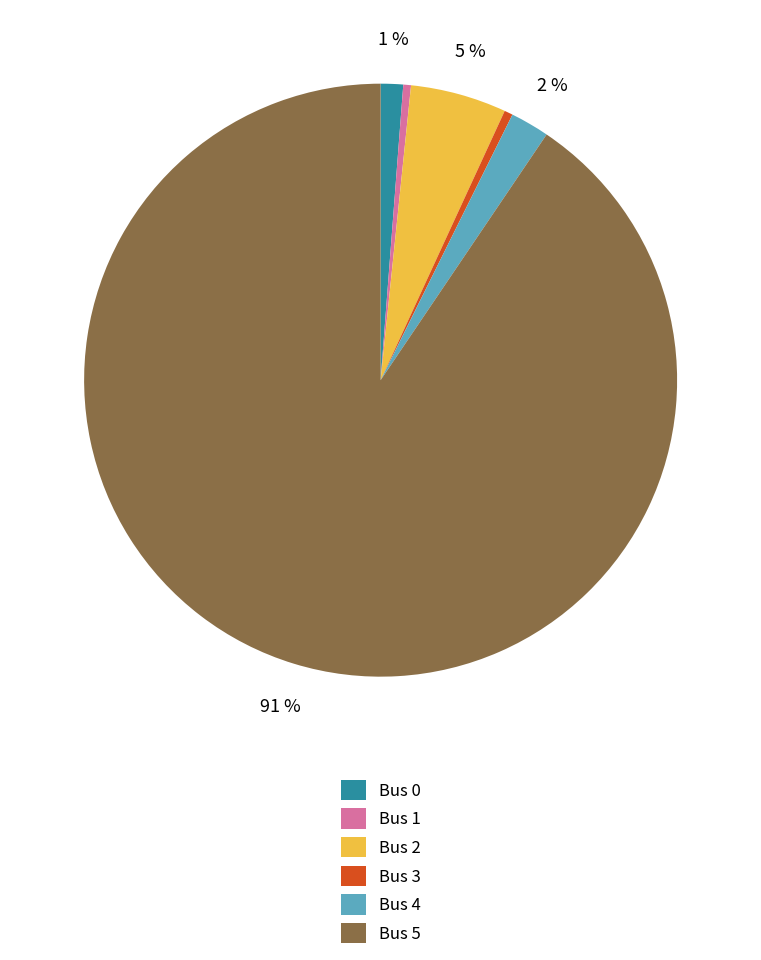

How many segments does this pie chart have?

6